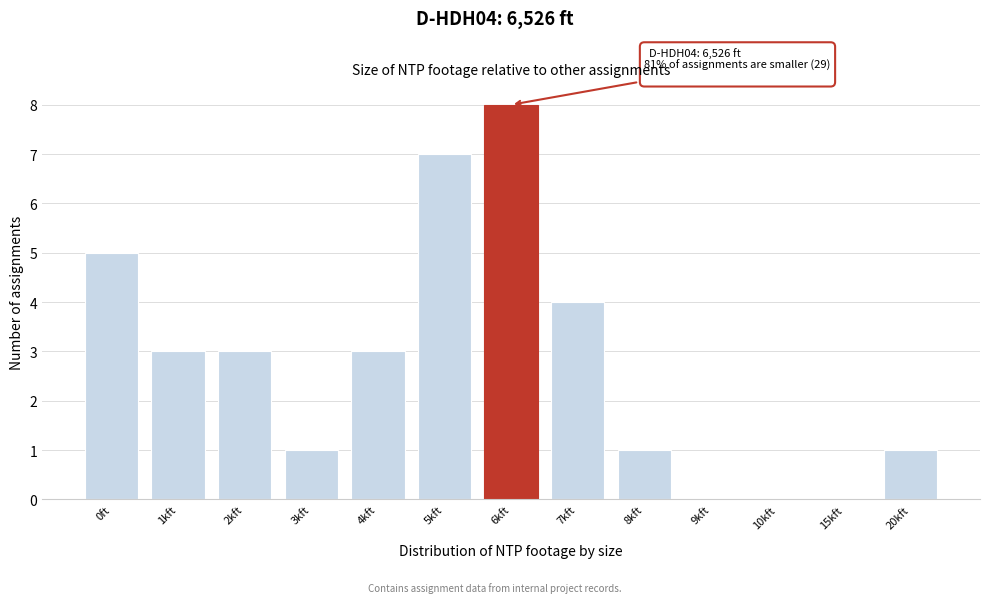

Reading right to left, extract all data points from this chart.

20kft=1	15kft=0	10kft=0	9kft=0	8kft=1	7kft=4	6kft=8	5kft=7	4kft=3	3kft=1	2kft=3	1kft=3	0ft=5